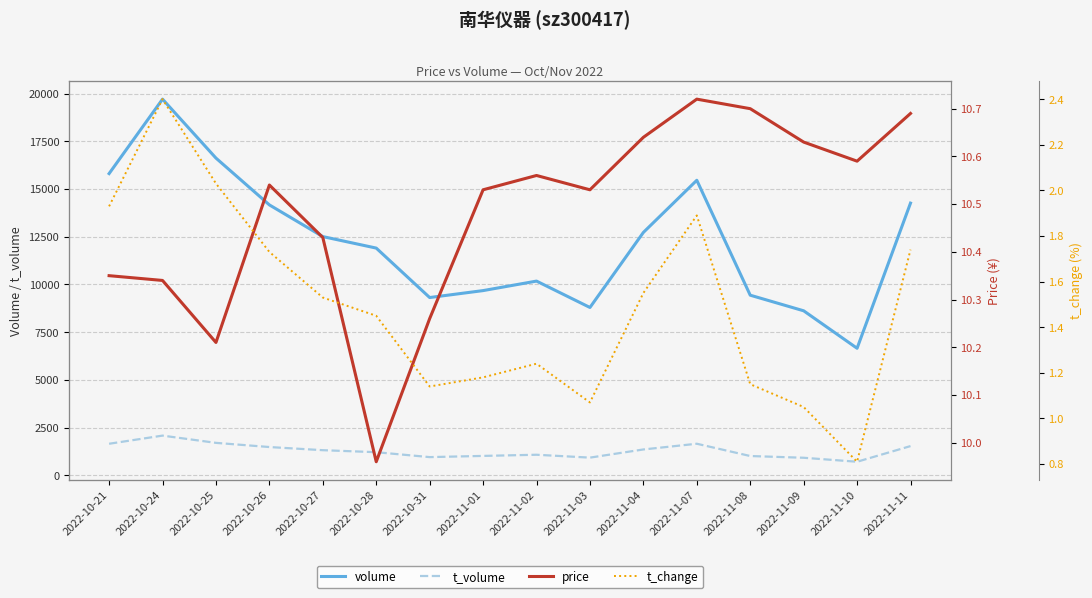

What is the difference between the maximum and second lowest values in the t_change series?

1.3